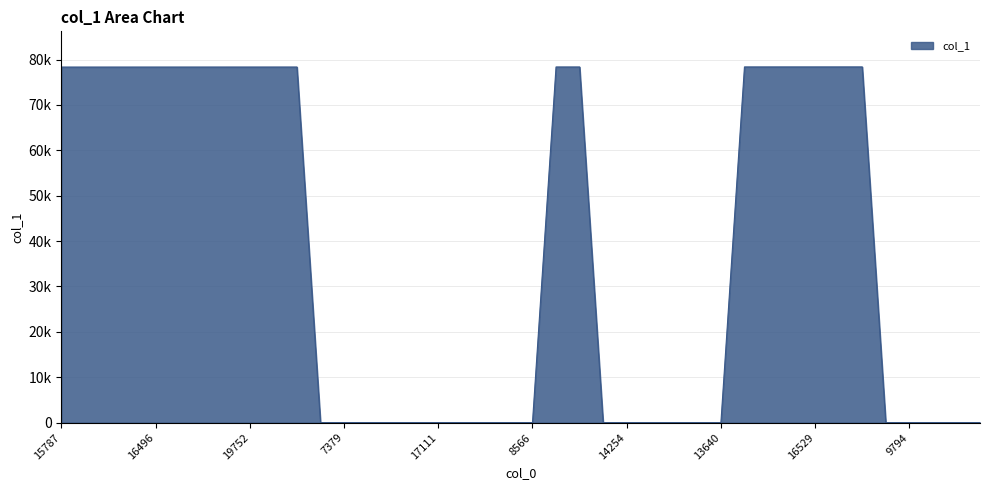

Is this an area chart (filled region under the line)?

Yes